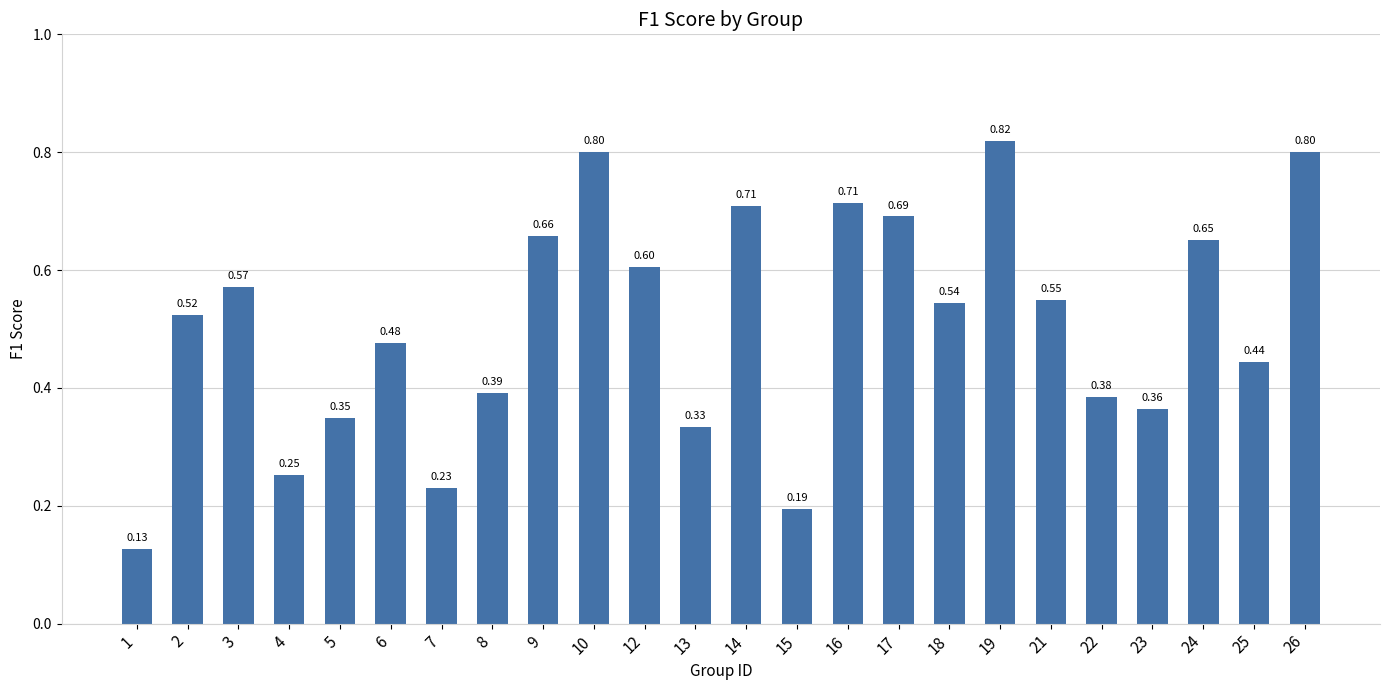

Which has a higher value, 15 or 3?

3